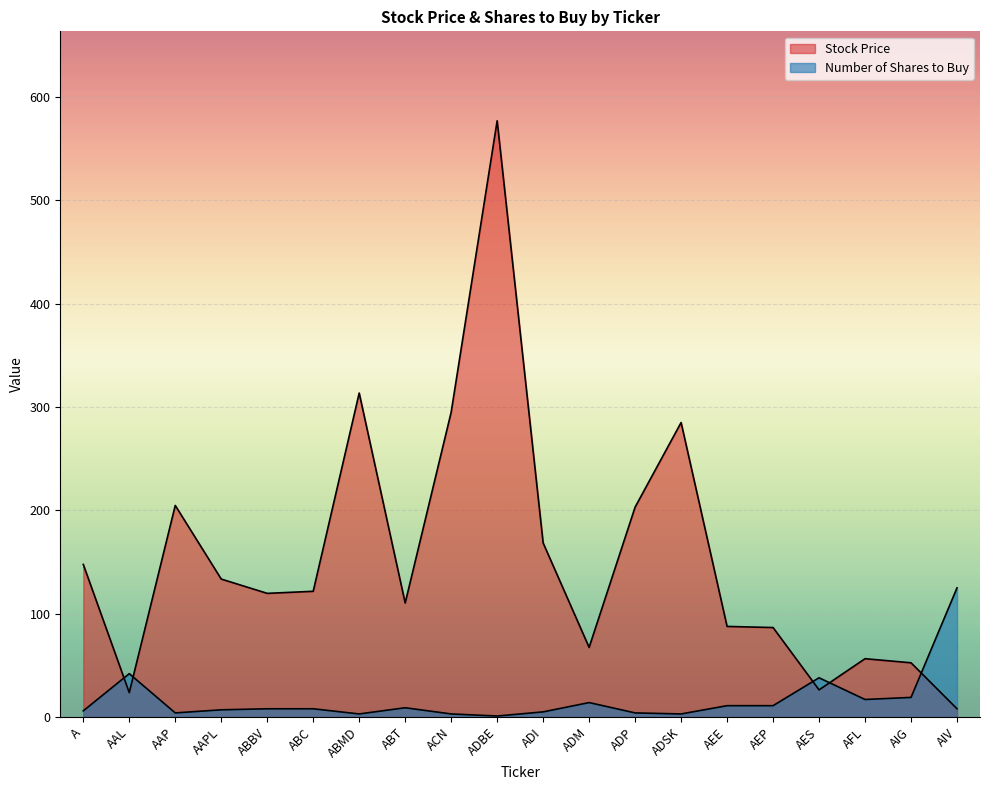

What is the difference between the maximum and minimum values in the Number of Shares to Buy series?

124.0